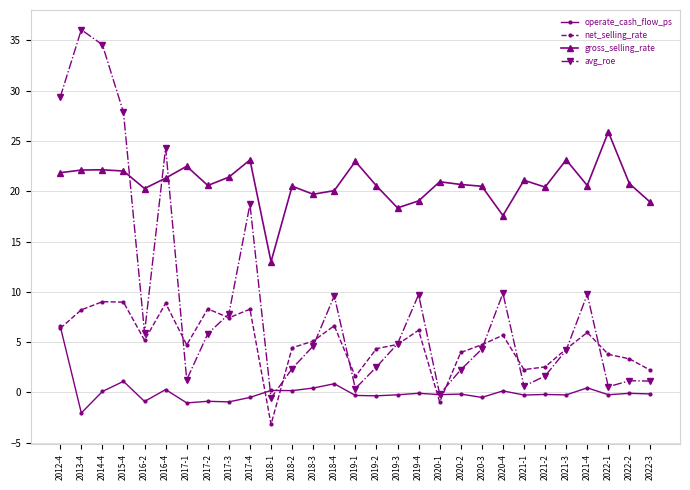

List the series in order of their peak value, lowest first.

operate_cash_flow_ps, net_selling_rate, gross_selling_rate, avg_roe